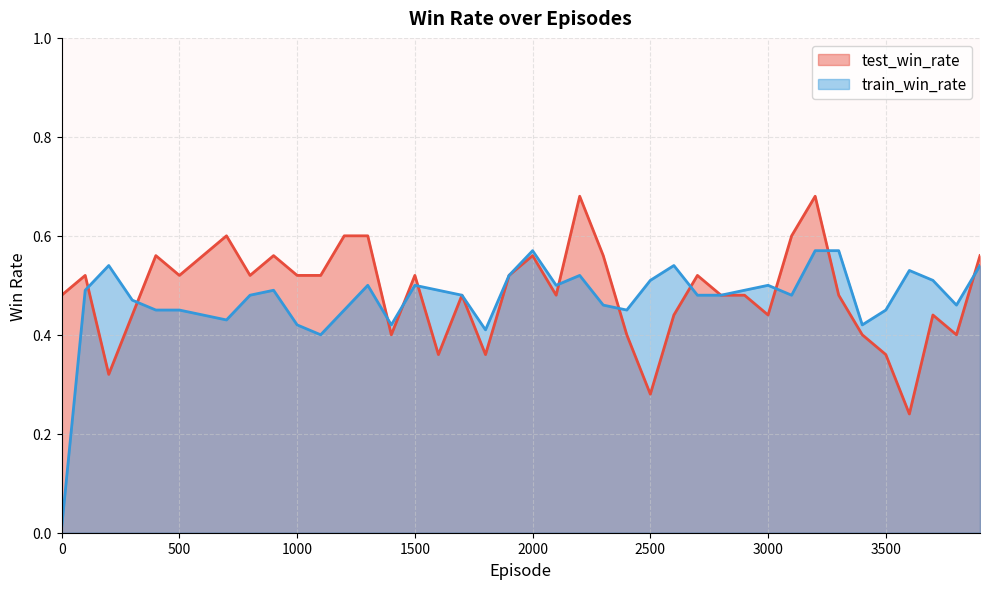

Count the test_win_rate values in the range 0 to 1.

40